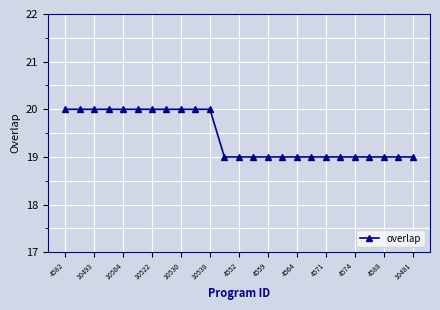

What is the greatest value displayed?

20